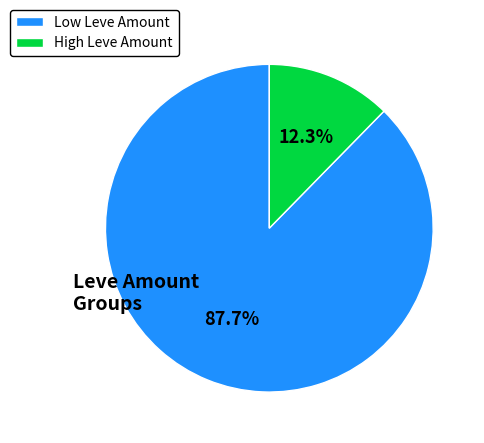

Rank the categories by value from lowest to highest.

High Leve Amount, Low Leve Amount